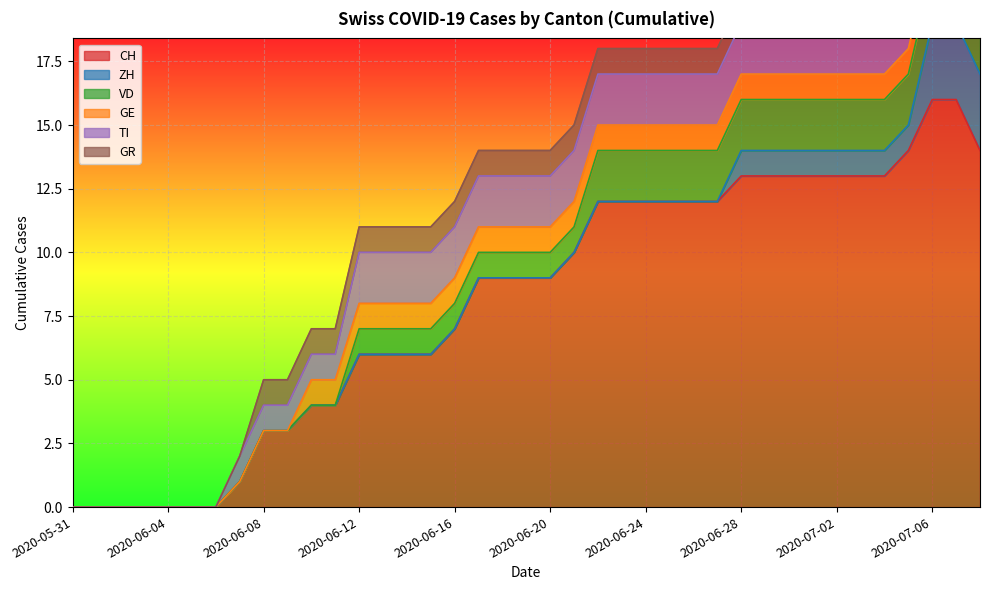

True or false: CH and ZH cross at least once.

False